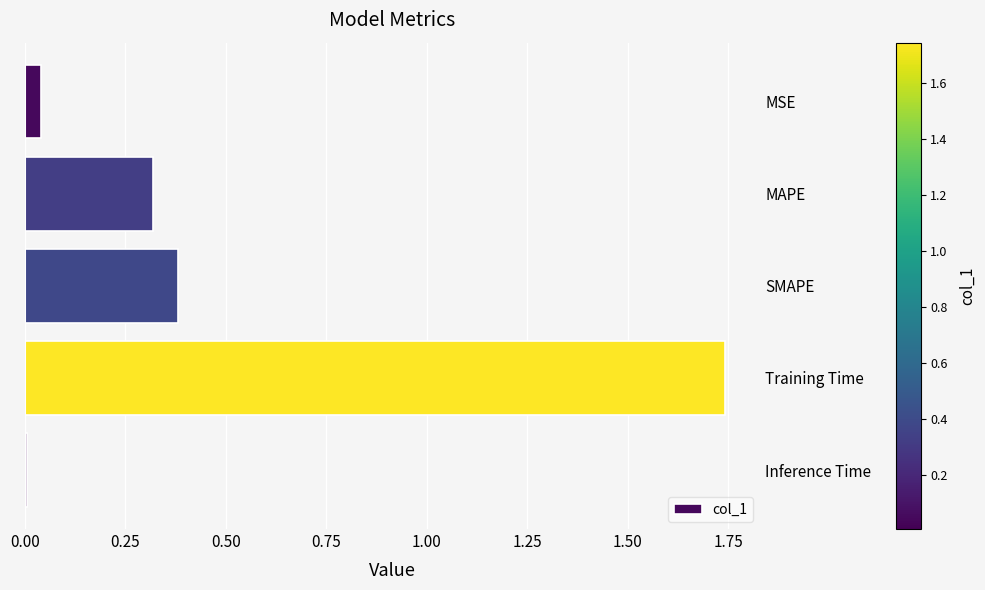

The chart shows a value of 0.0 at Inference Time. True or false?

True